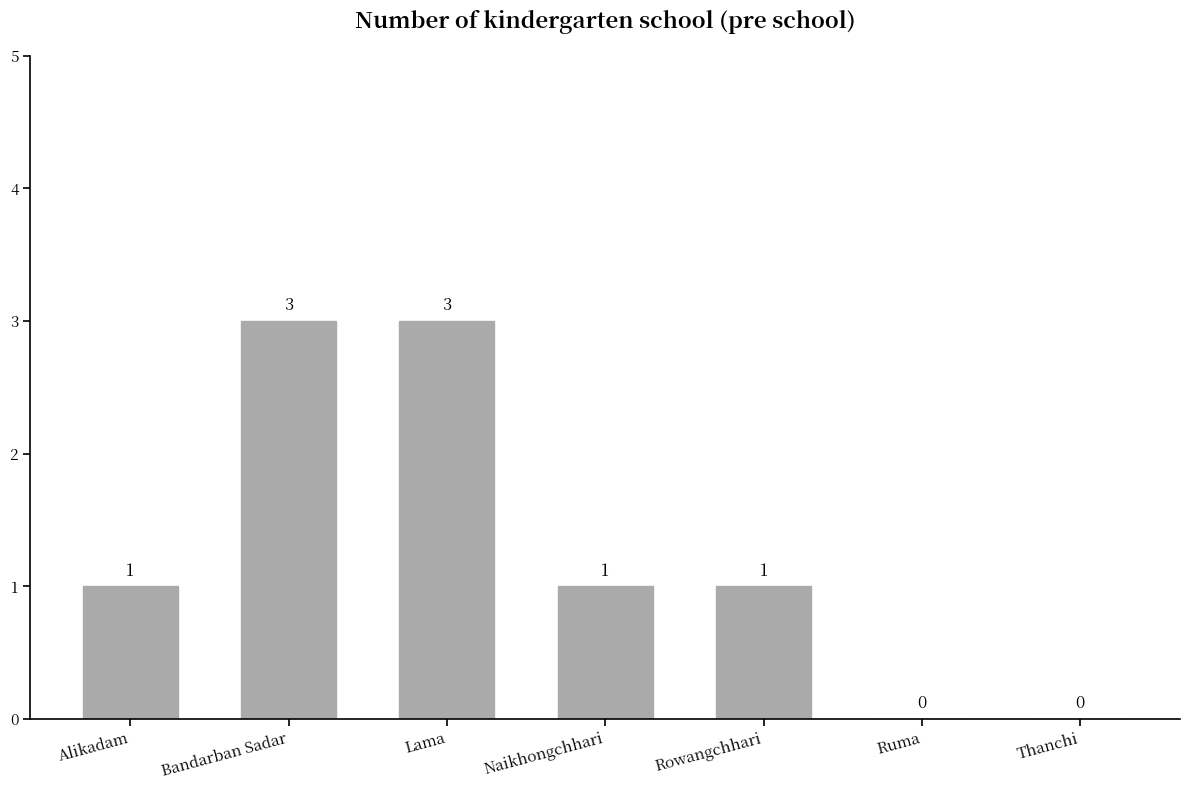

True or false: the data shows 1 at Naikhongchhari.

True